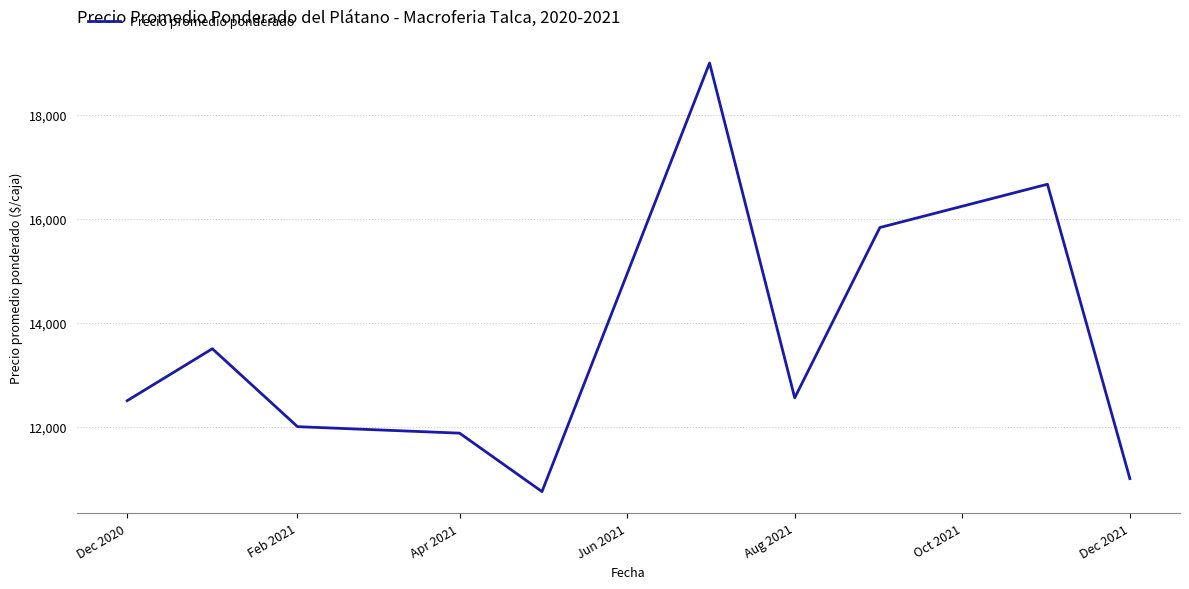

What is the greatest value displayed?

19000.0